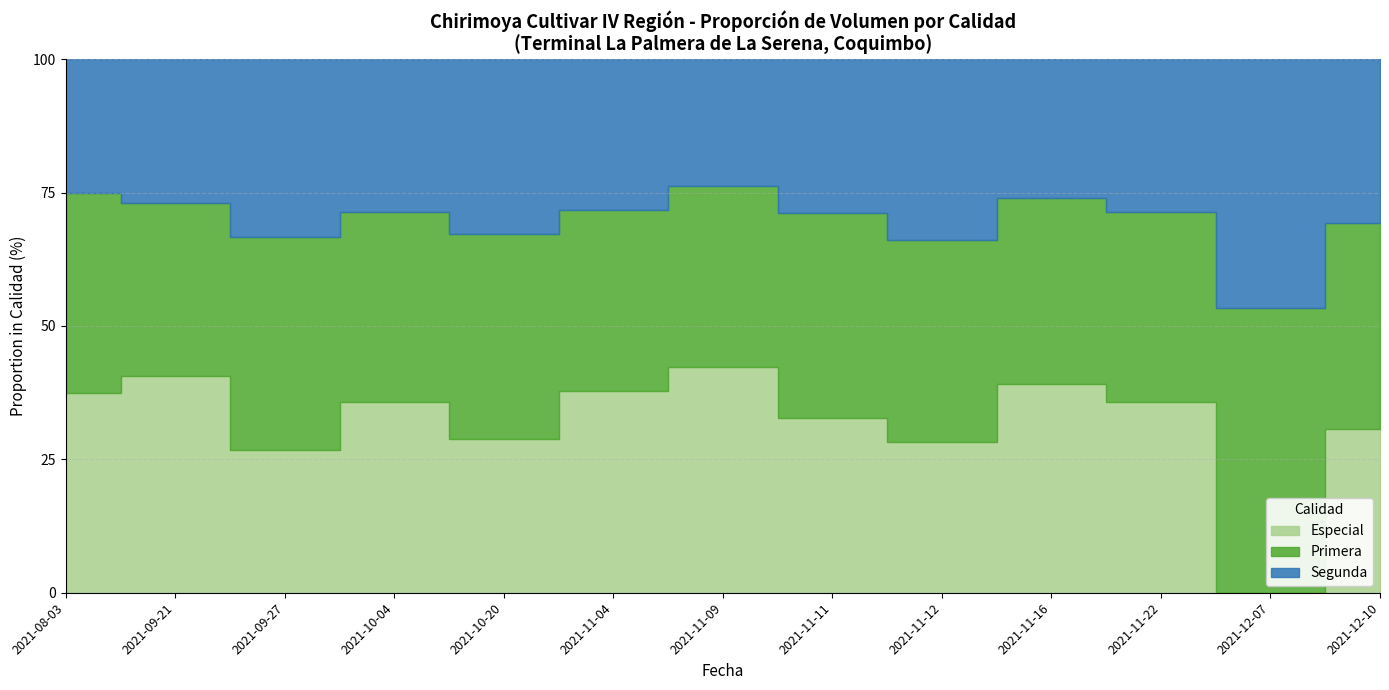

At which category does Especial reach its first local peak?

2021-09-21